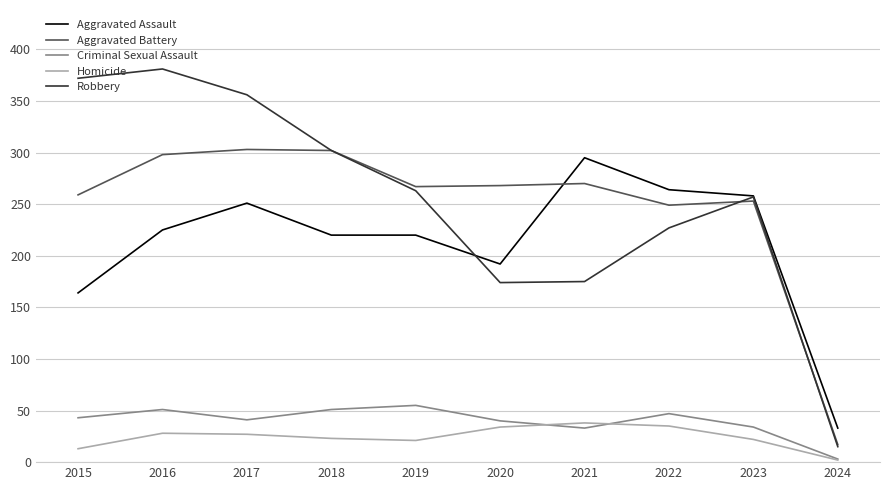

Which series has the largest total across all categories?

Robbery